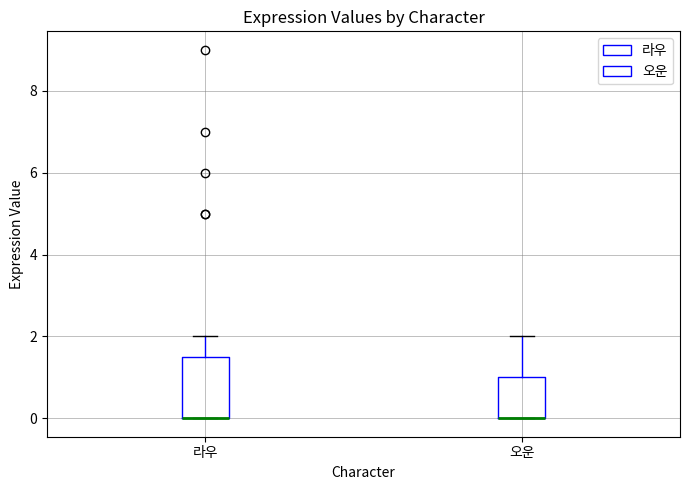

Reading left to right, transcribe this box plot: for each box, give where its median line is, the range the box spans, and where its two whiskers end, as read against the y-axis. The values are not printed on the chart, so give them approximately, as read against the axis.

라우: median 0.0 (drawn on the box's lower edge), box 0.0 to 1.6, whiskers 0.0 to 2.0
오운: median 0.0 (drawn on the box's lower edge), box 0.0 to 1.0, whiskers 0.0 to 2.0